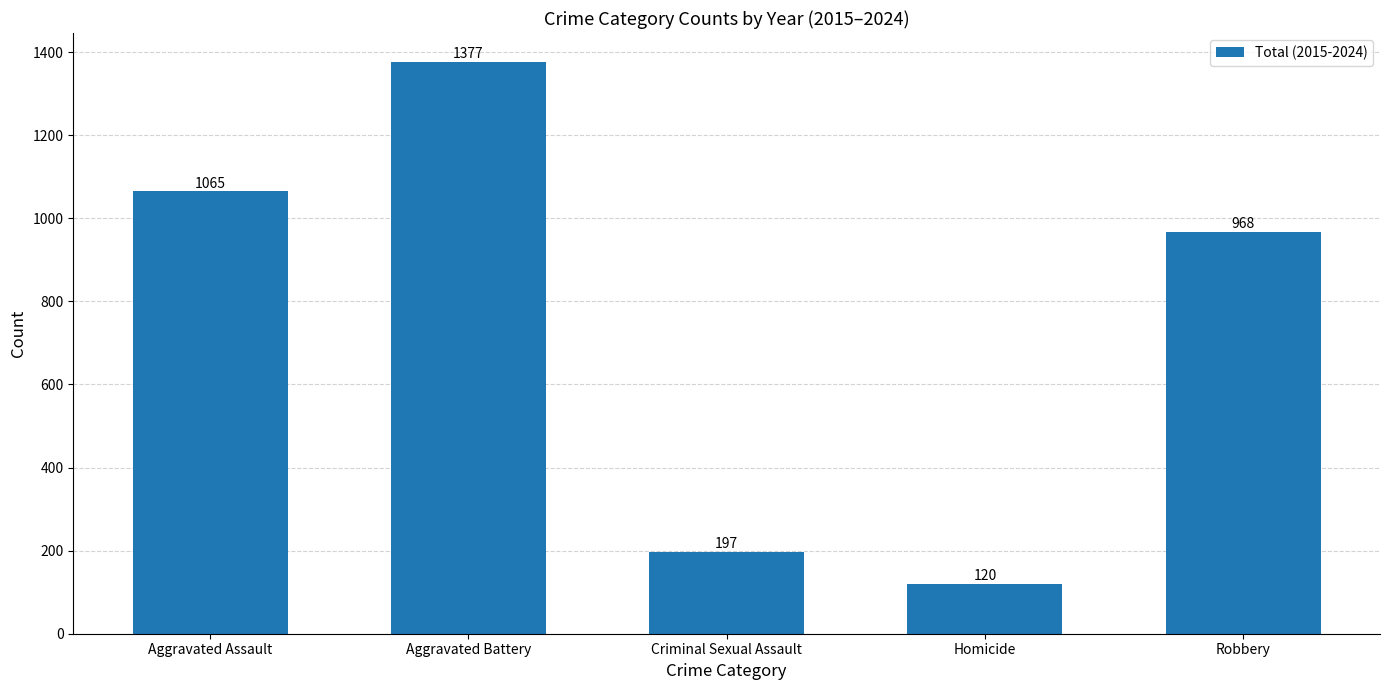

Are the bars grouped side by side (vs. stacked)?

No